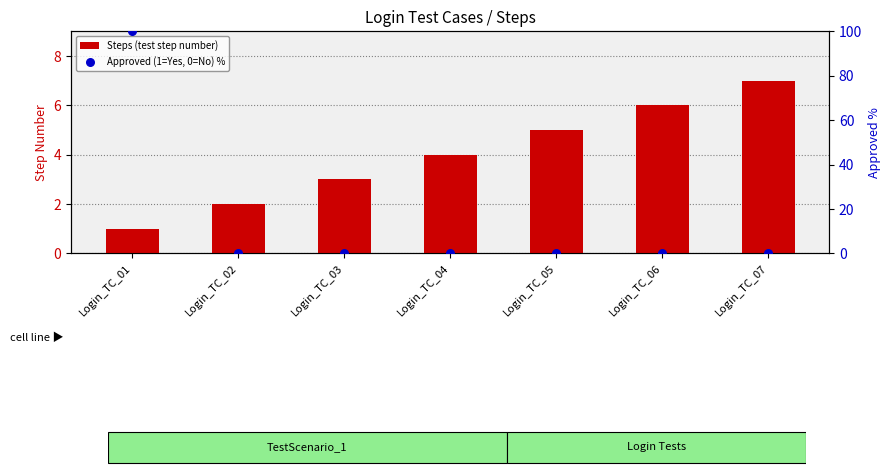

What are all the series names shown in the legend?

Steps (test step number), Approved (1=Yes, 0=No) %